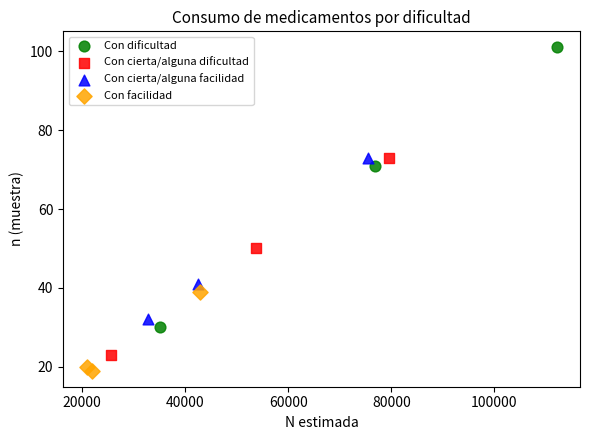

Which series contains the highest Y value?

Con dificultad